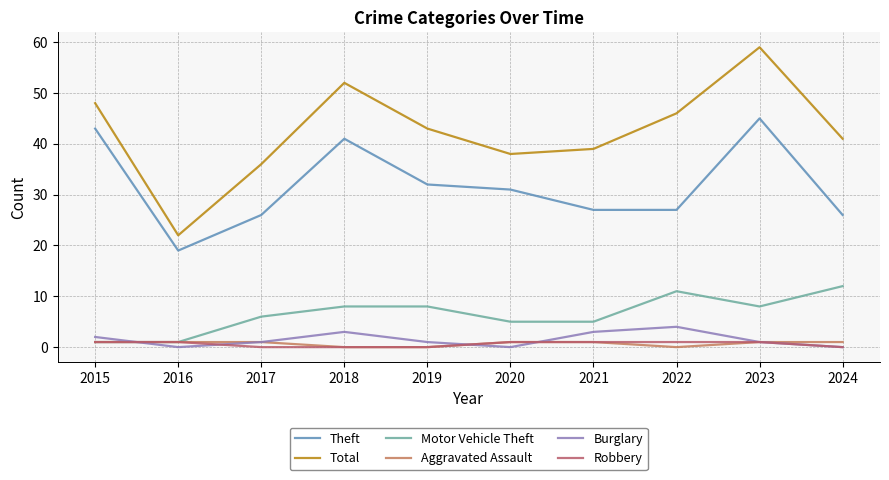

What is the value of the Total point at the 8th from the left?

46